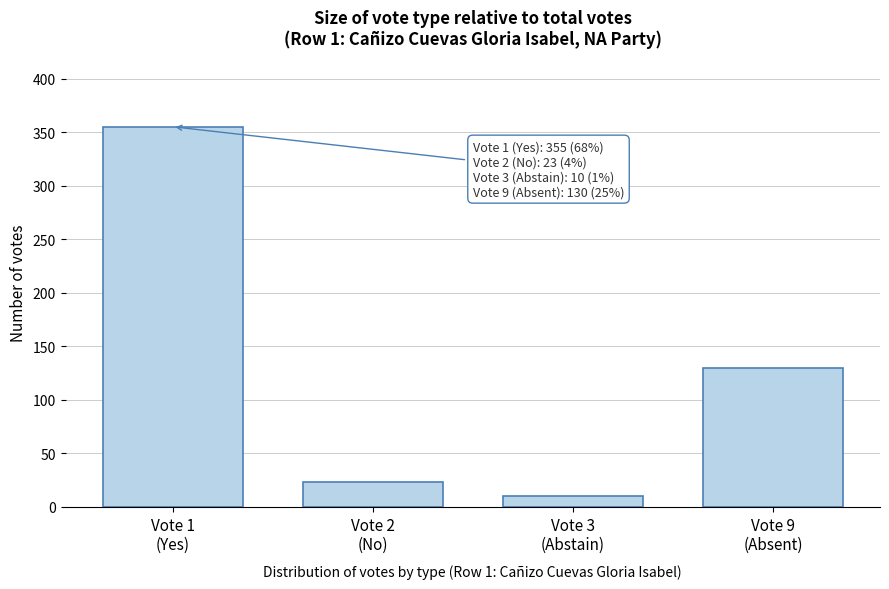

Reading left to right, transcribe all the data shown in this chart.

355	23	10	130